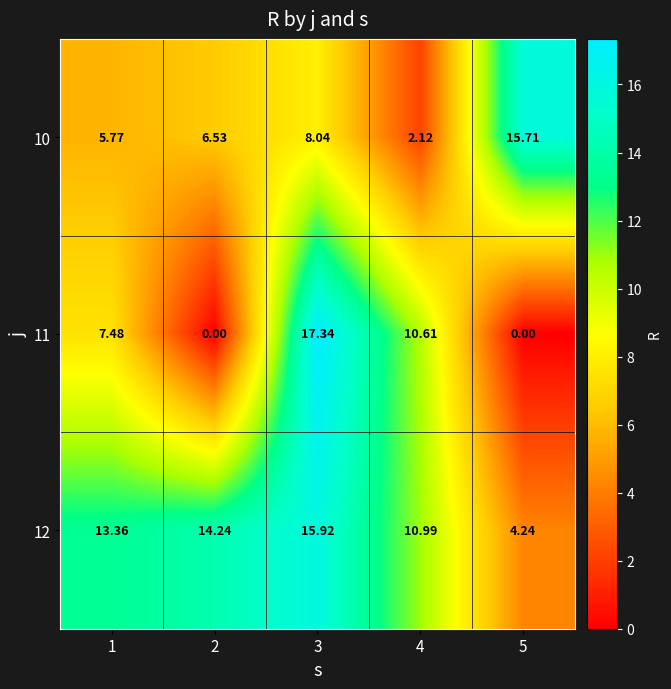

Is the value of 10 at 5 greater than the value of 12 at 3?

No